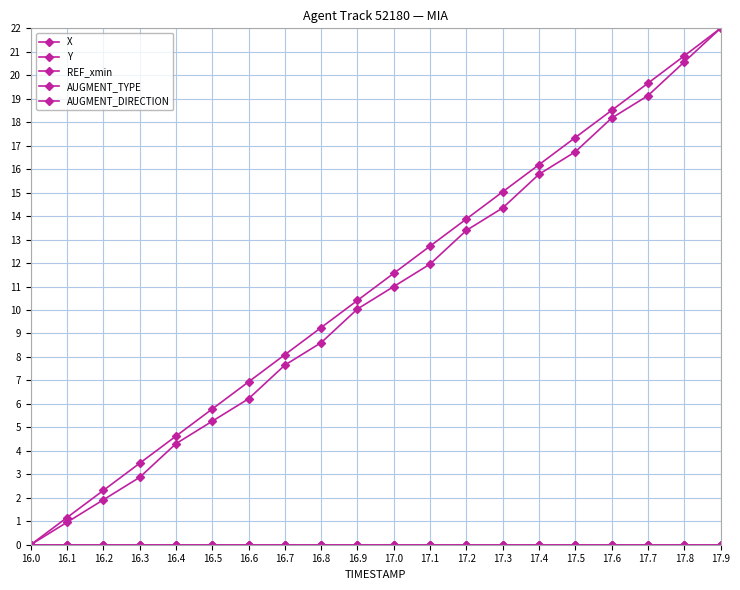

Is the value of X at 16.2 greater than the value of Y at 16.1?

Yes